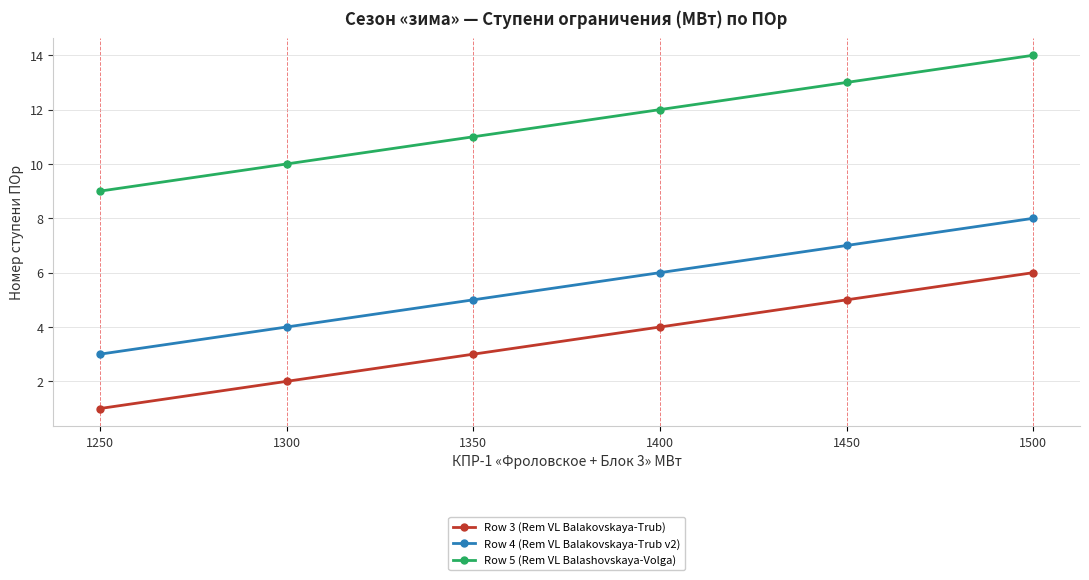

Reading left to right, transcribe all the data shown in this chart.

Row 3 (Rem VL Balakovskaya-Trub): 1	2	3	4	5	6
Row 4 (Rem VL Balakovskaya-Trub v2): 3	4	5	6	7	8
Row 5 (Rem VL Balashovskaya-Volga): 9	10	11	12	13	14